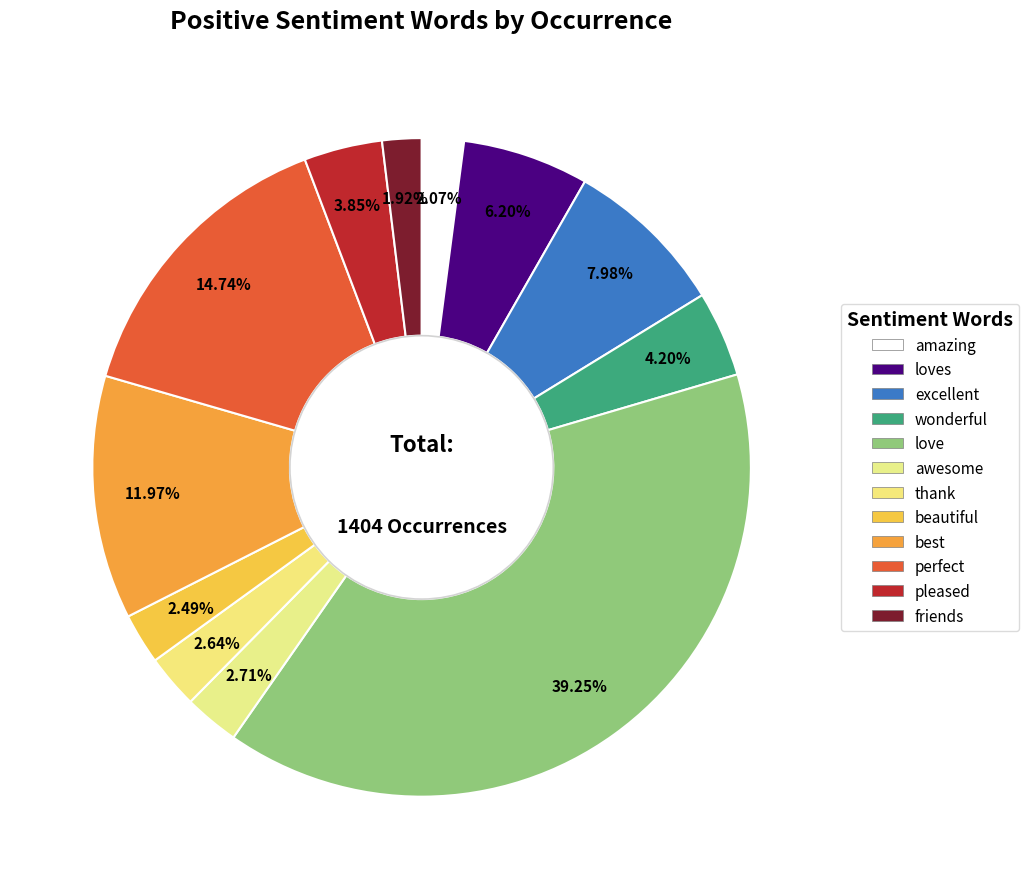

Does any single category account for the majority?

No